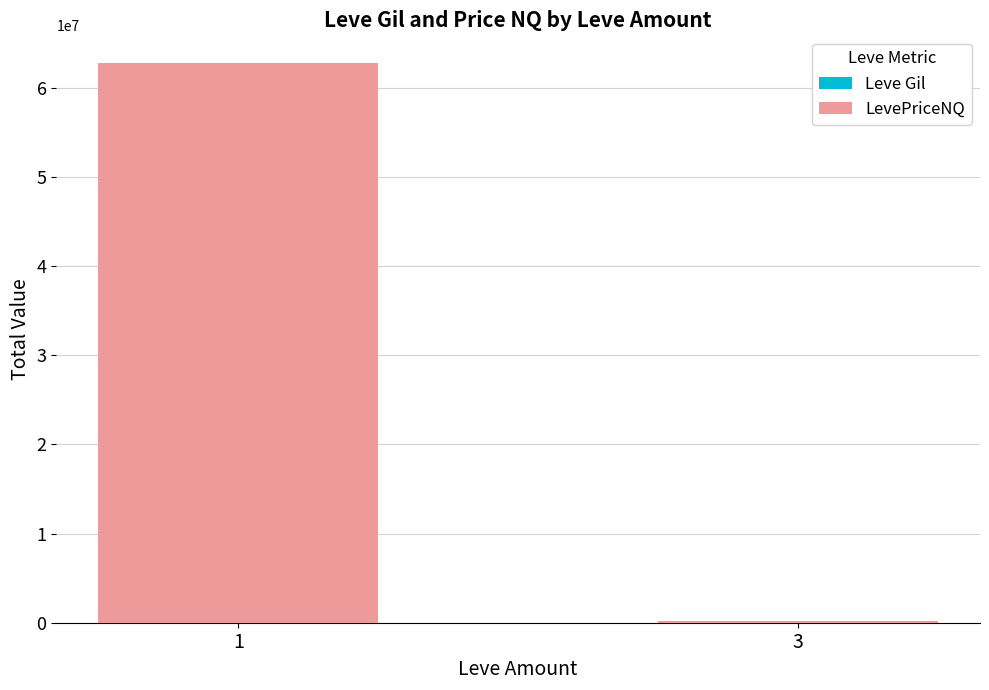

Rank the series by their average value, from highest to lowest.

LevePriceNQ, Leve Gil